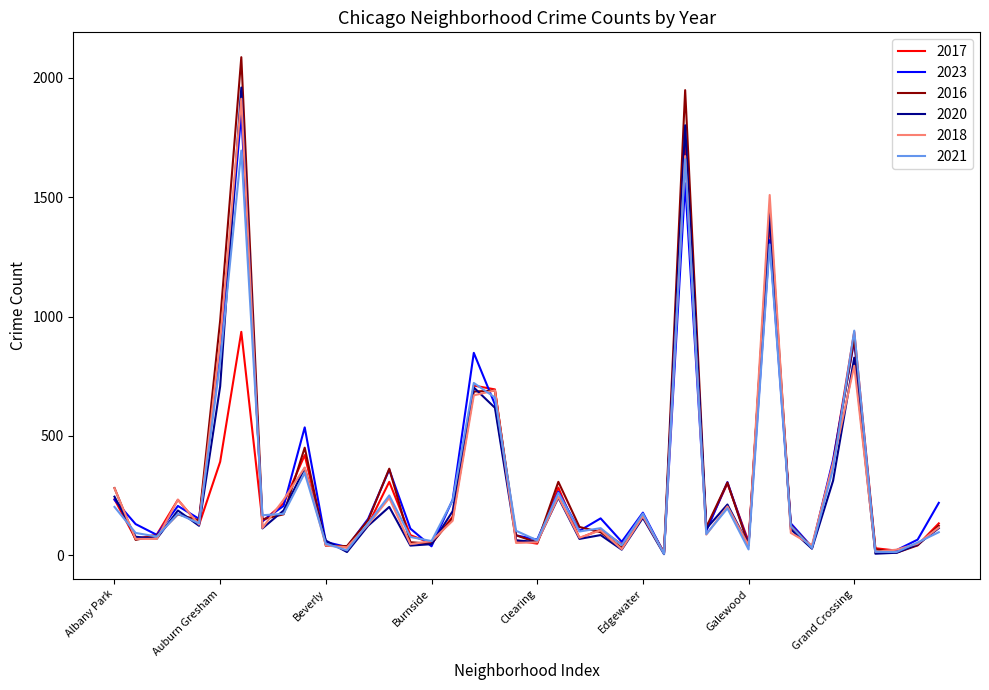

How many interior local valleys does the 2017 series have?

13